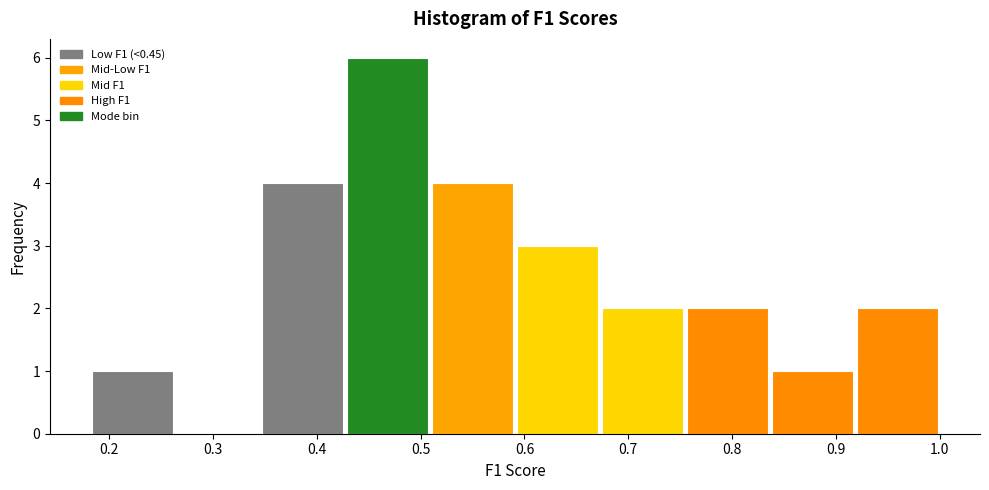

Over which range of the x-axis is the bar tallest?

0.43 to 0.51